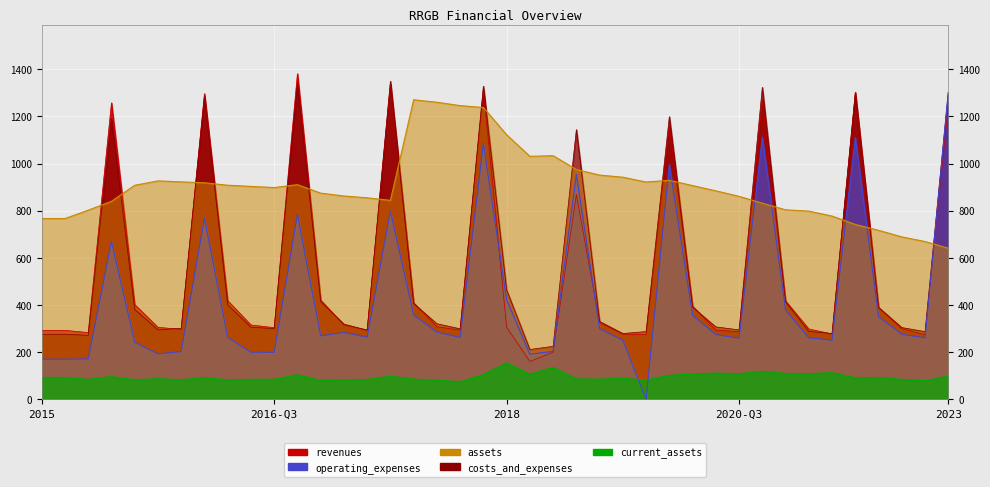

What is the difference between the assets values at 2021-Q2 and 2015-FY?

102.1